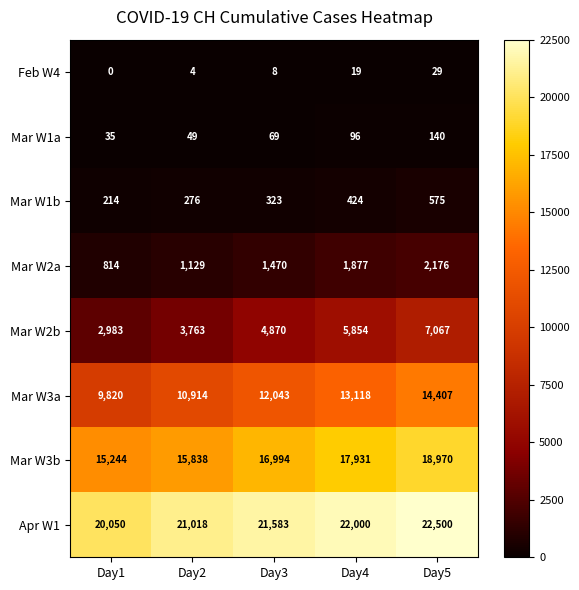

True or false: Mar W3a has a value of 9820 at Day1.

True